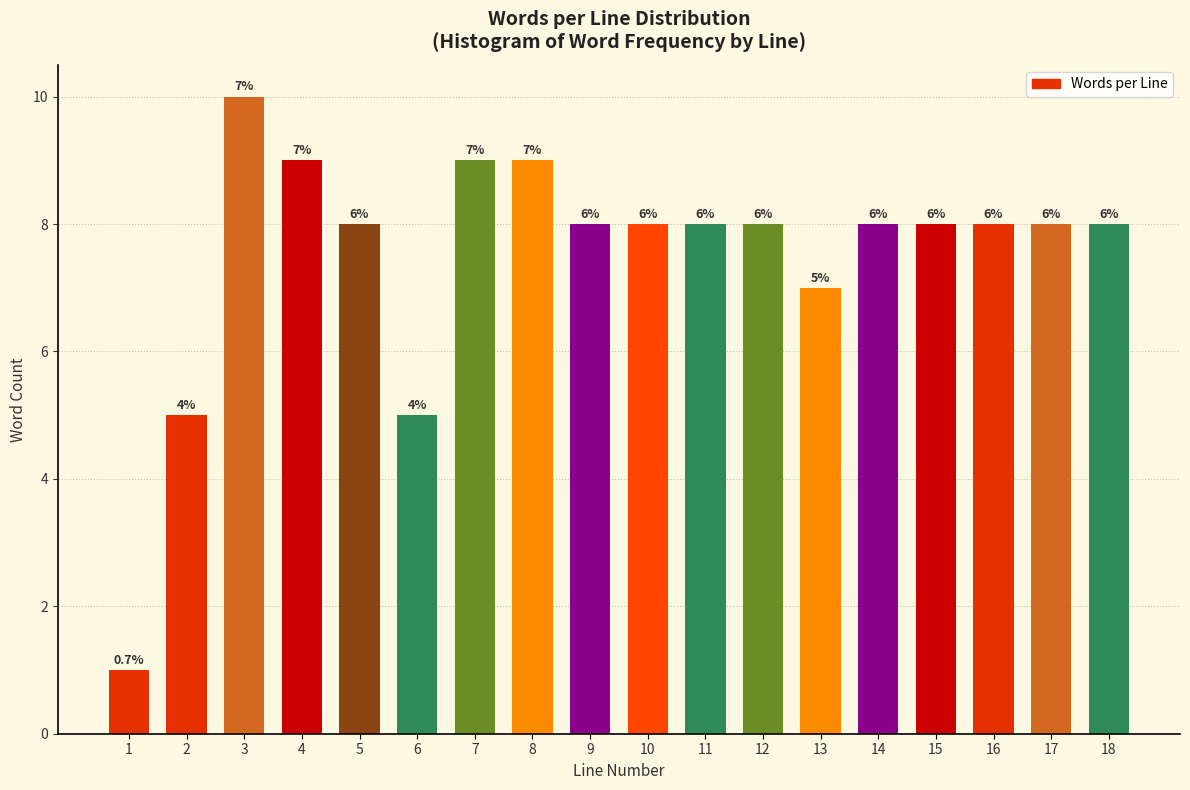

How many bars are there in total?

18